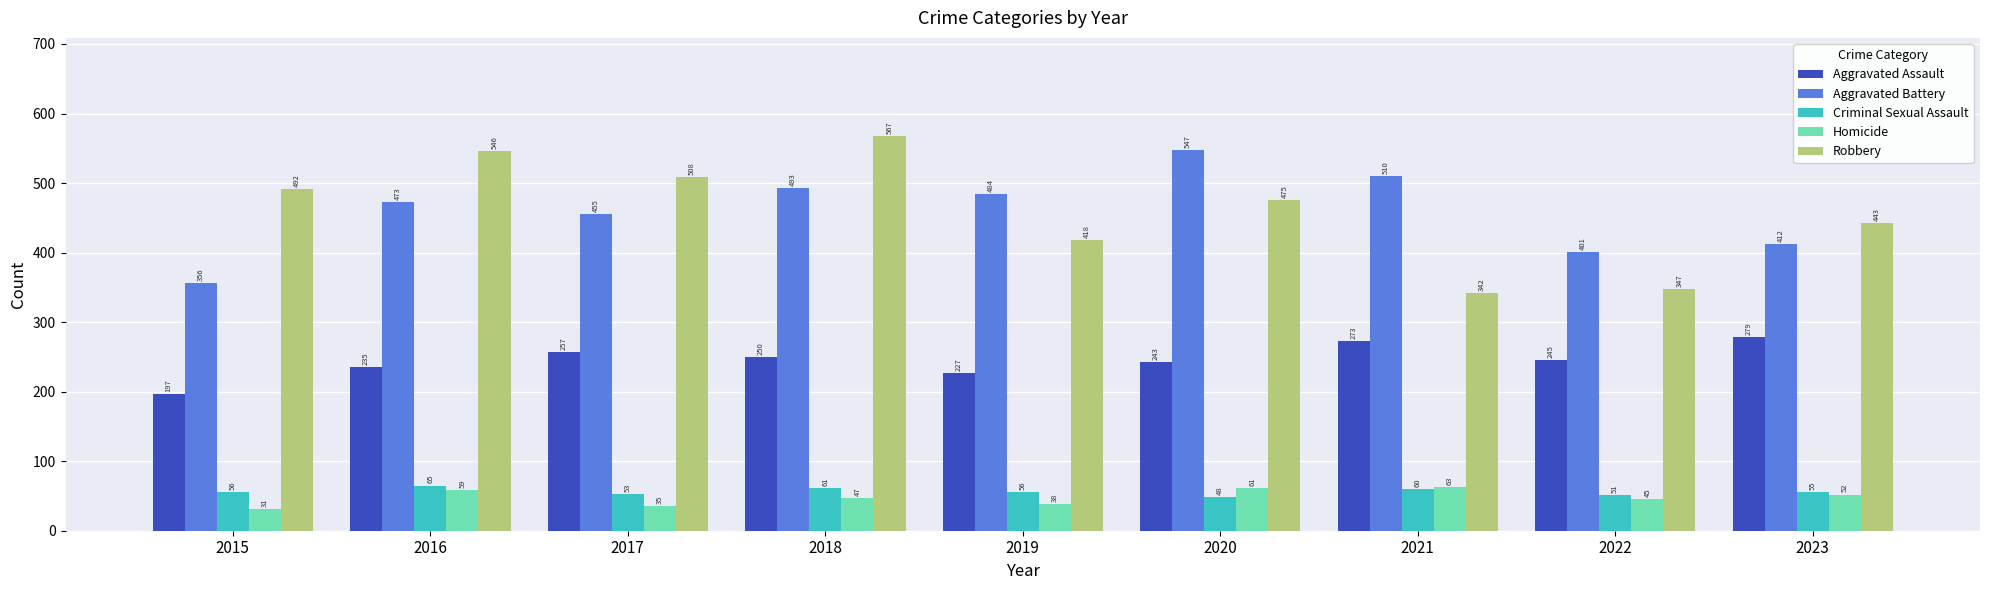

At how many categories does at least one series exceed 164?

9